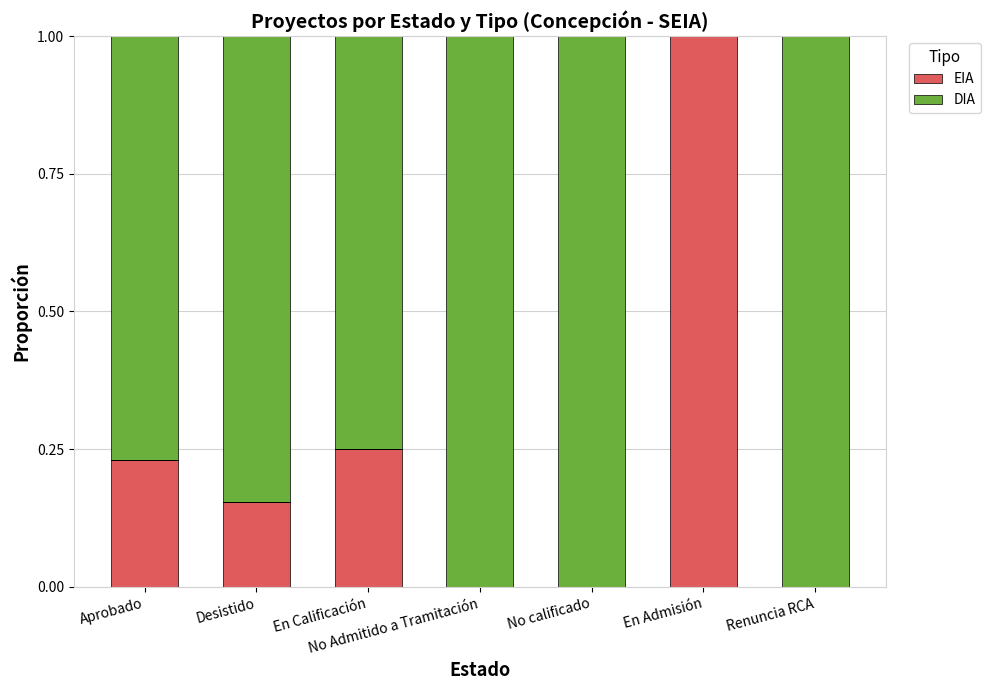

What is the total value across all series at Aprobado?

1.0